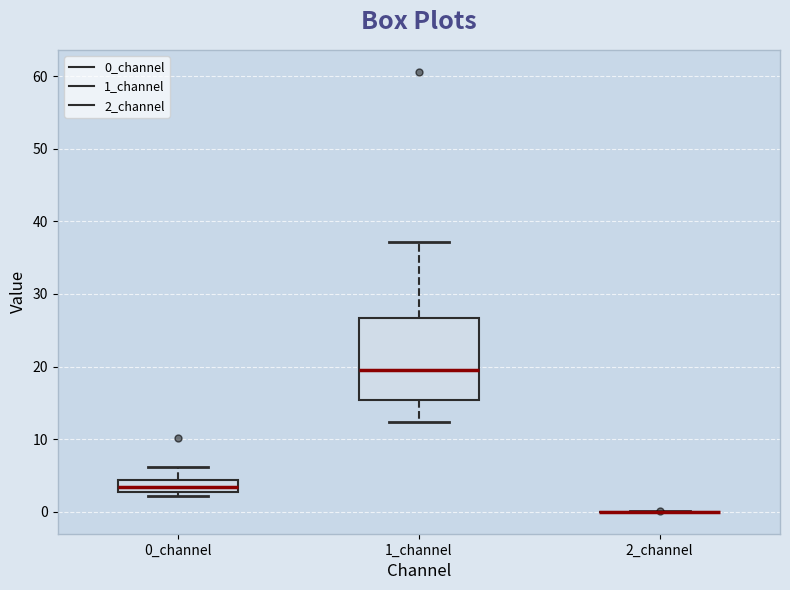

Which box is the tallest, from its lower edge to its upper edge?

1_channel